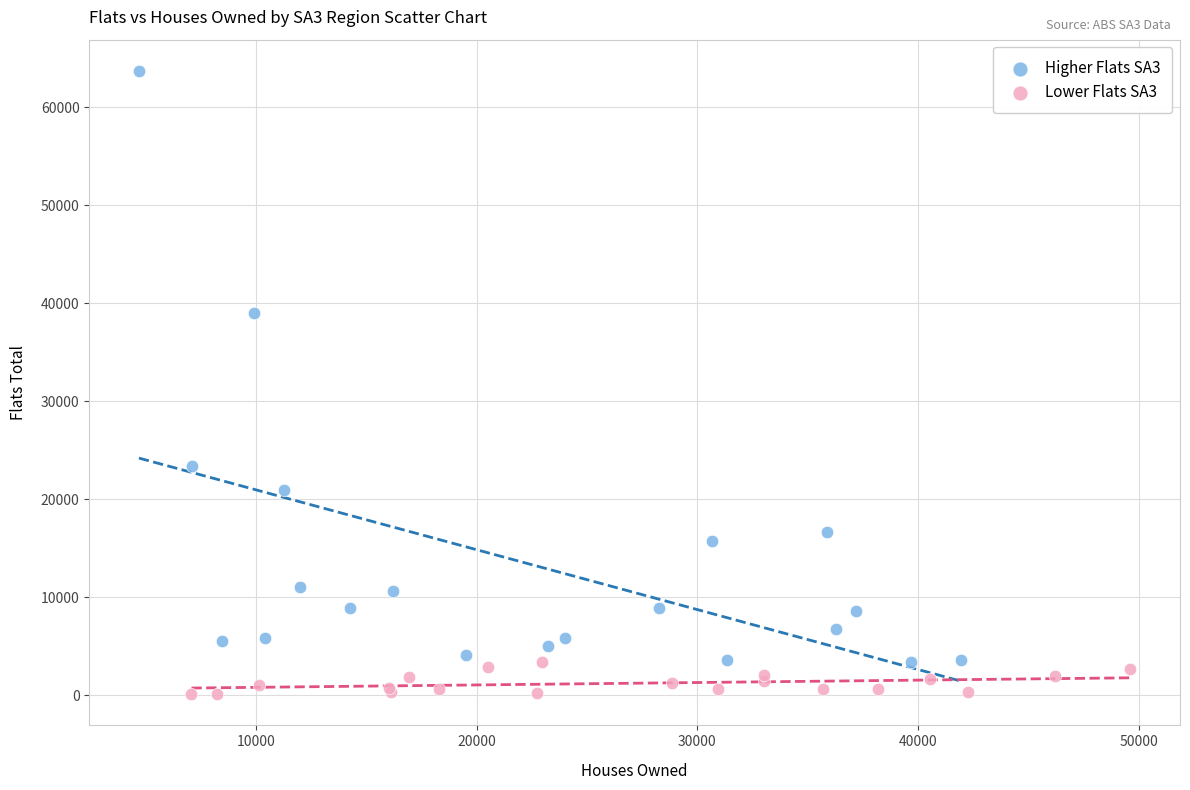

Which series has the widest spread of Y values?

Higher Flats SA3